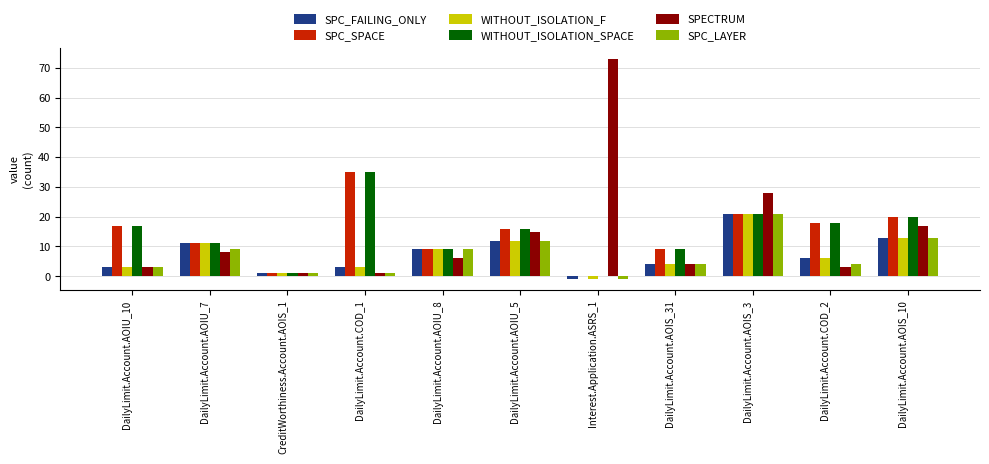

What is the spread (max minus min) of values at DailyLimit.Account.AOIU_10?

14